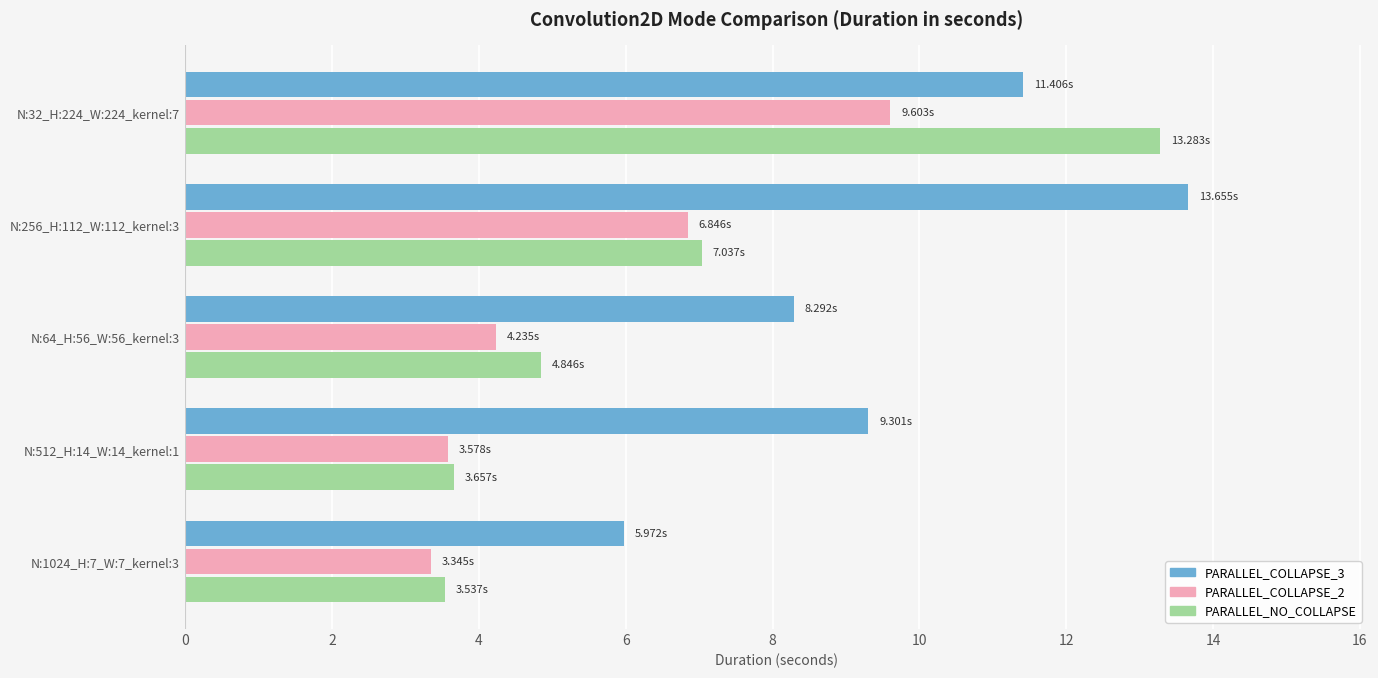

How many values in the PARALLEL_NO_COLLAPSE series are below 4?

2